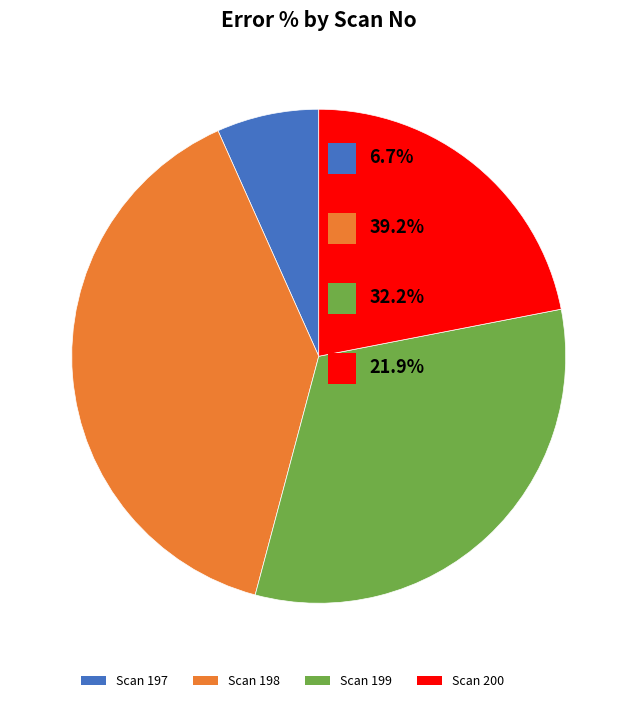

Between Scan 200 and Scan 198, which is larger?

Scan 198